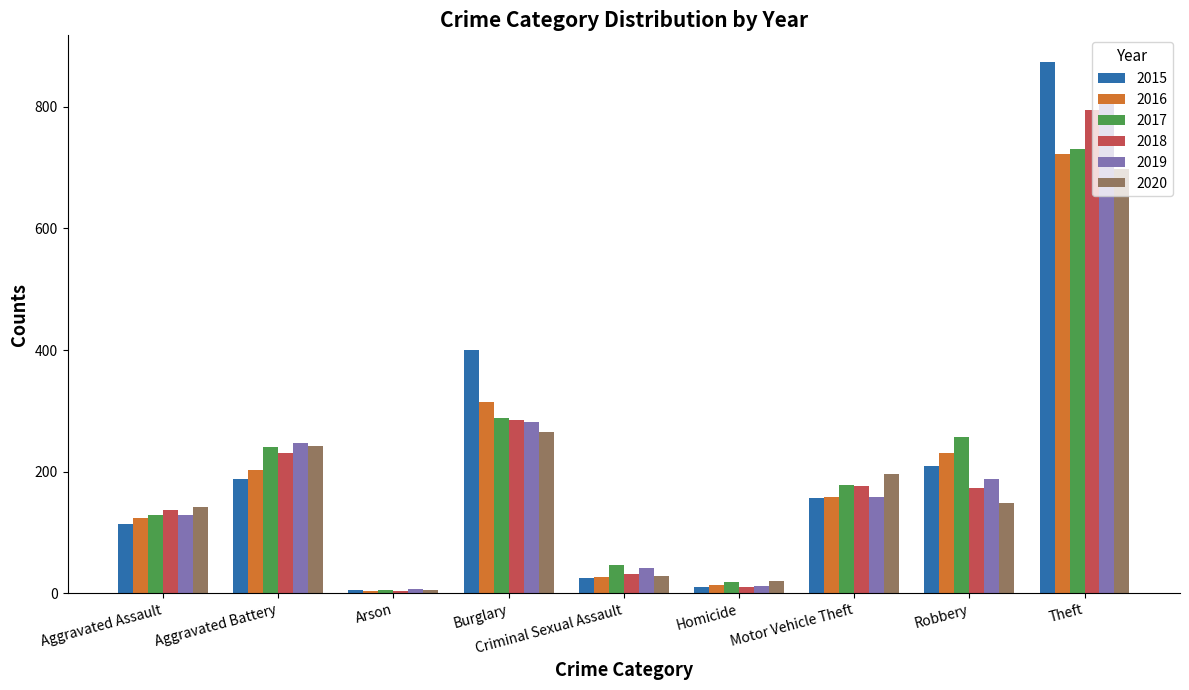

Reading left to right, list all the values displayed in this chart.

2015: Aggravated Assault=114	Aggravated Battery=188	Arson=5	Burglary=400	Criminal Sexual Assault=25	Homicide=10	Motor Vehicle Theft=157	Robbery=209	Theft=874
2016: Aggravated Assault=124	Aggravated Battery=202	Arson=4	Burglary=314	Criminal Sexual Assault=27	Homicide=13	Motor Vehicle Theft=158	Robbery=230	Theft=722
2017: Aggravated Assault=129	Aggravated Battery=240	Arson=6	Burglary=288	Criminal Sexual Assault=46	Homicide=18	Motor Vehicle Theft=178	Robbery=257	Theft=731
2018: Aggravated Assault=137	Aggravated Battery=231	Arson=4	Burglary=285	Criminal Sexual Assault=32	Homicide=10	Motor Vehicle Theft=177	Robbery=173	Theft=795
2019: Aggravated Assault=128	Aggravated Battery=247	Arson=7	Burglary=282	Criminal Sexual Assault=41	Homicide=12	Motor Vehicle Theft=159	Robbery=187	Theft=810
2020: Aggravated Assault=142	Aggravated Battery=242	Arson=6	Burglary=265	Criminal Sexual Assault=28	Homicide=20	Motor Vehicle Theft=196	Robbery=149	Theft=697